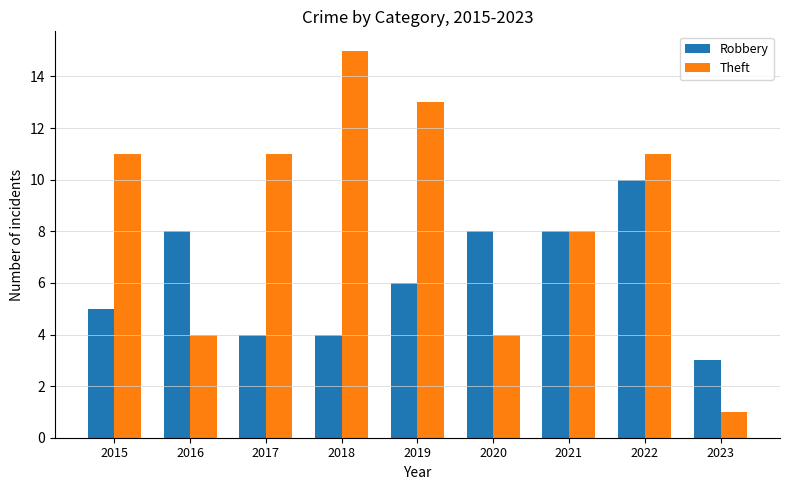

How many Robbery values are between 4 and 8?

7